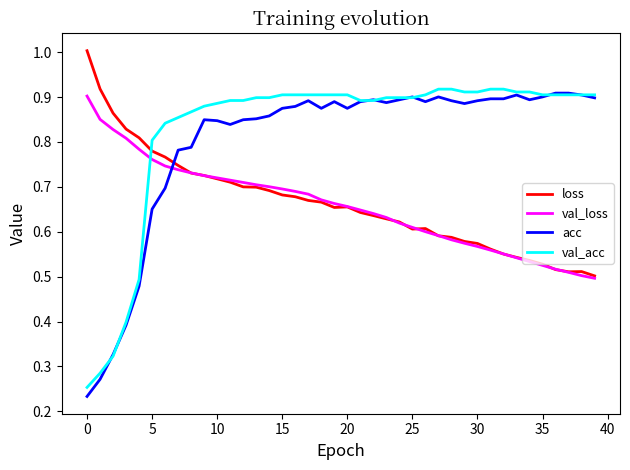

How many lines are shown in the chart?

4